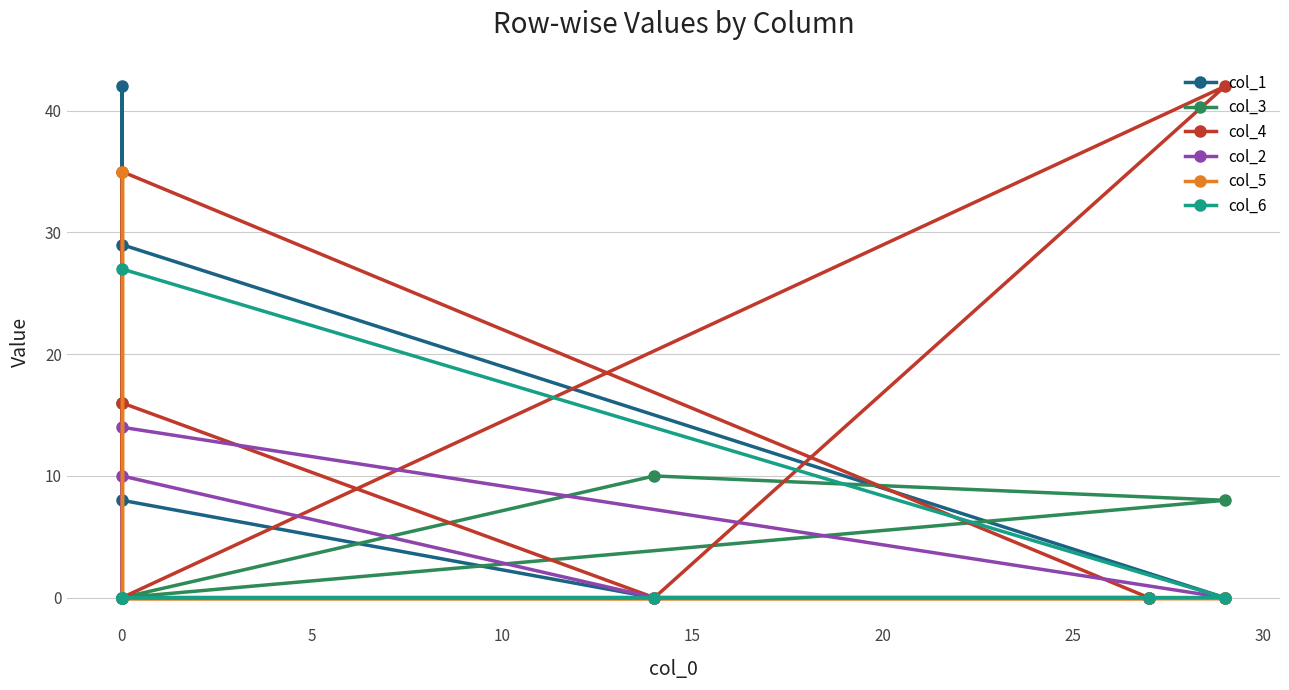

Is the value of col_1 at 0 greater than the value of col_4 at 0?

Yes